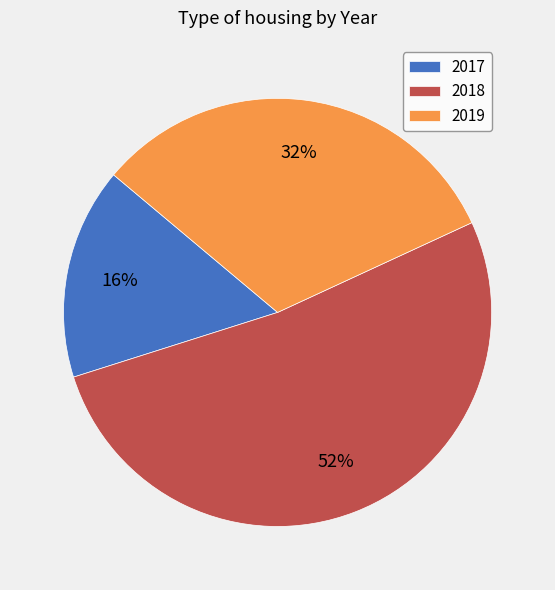

How many segments does this pie chart have?

3